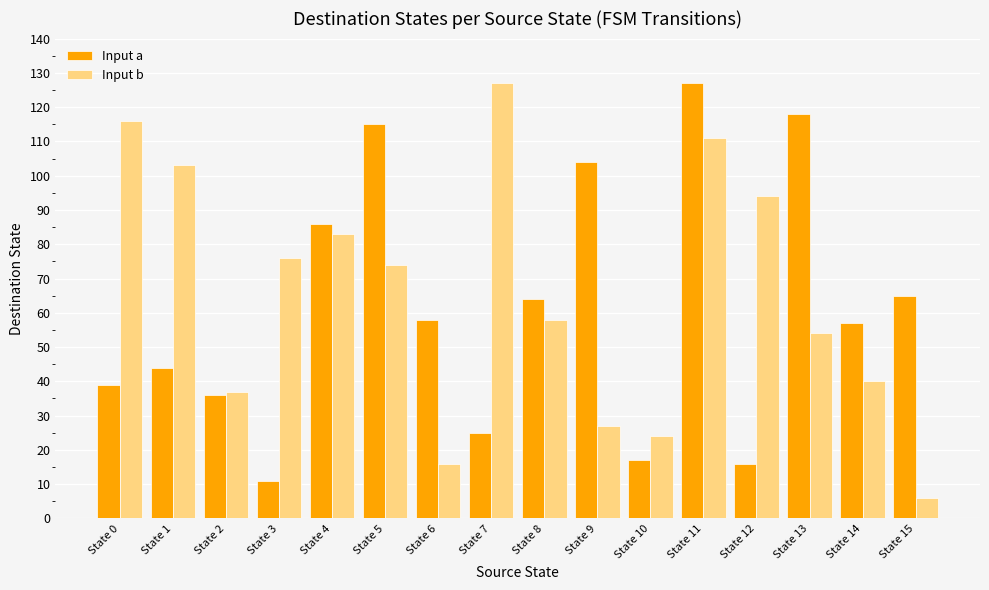

Reading left to right, transcribe all the data shown in this chart.

Input a: 39	44	36	11	86	115	58	25	64	104	17	127	16	118	57	65
Input b: 116	103	37	76	83	74	16	127	58	27	24	111	94	54	40	6